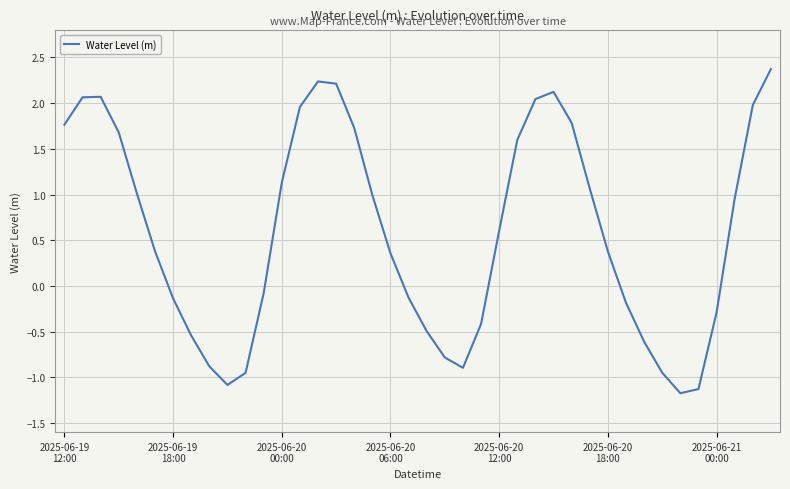

What is the greatest value displayed?

2.4